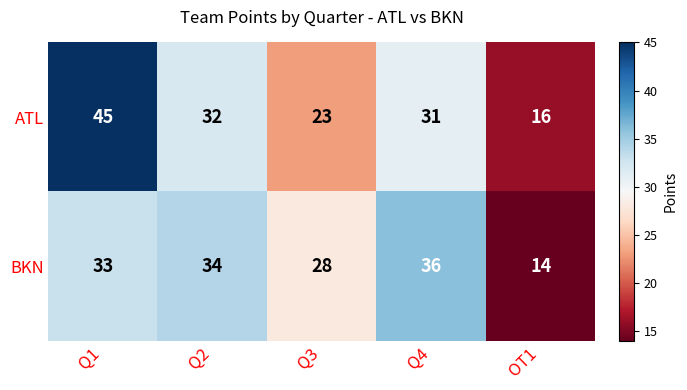

Rank the series at Q3 from lowest to highest value.

ATL, BKN